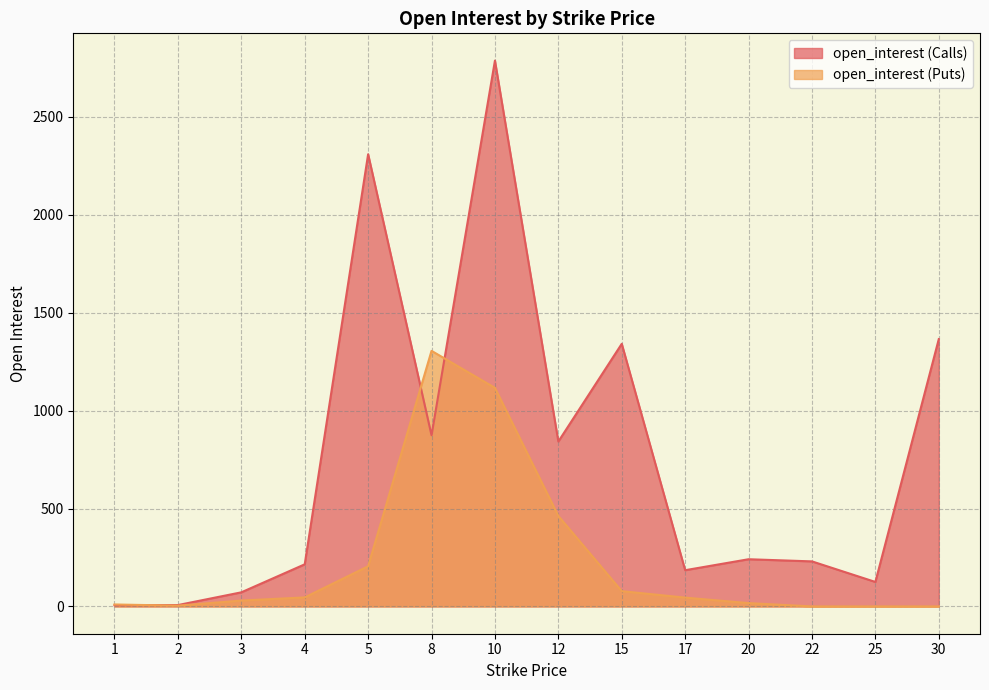

True or false: open_interest (Puts) has more than 1 points higher than both neighbors.

False